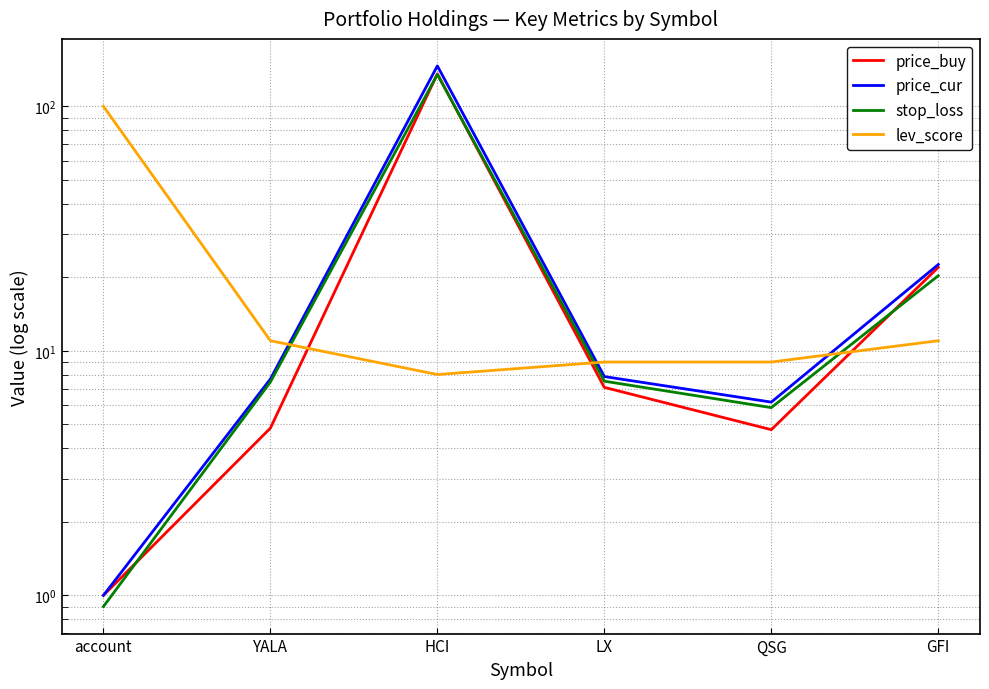

True or false: price_cur and price_buy cross at least once.

False